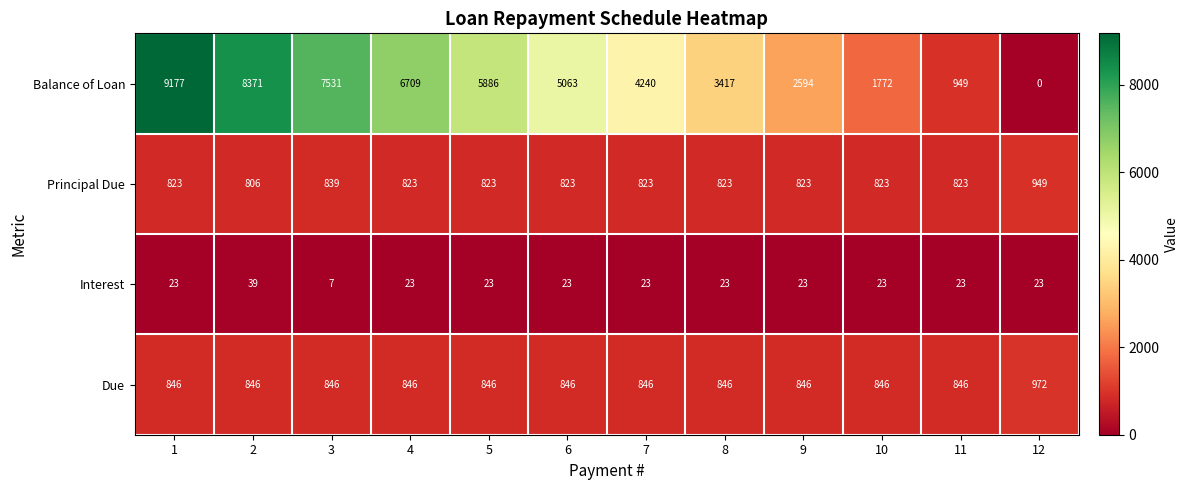

At which category does the chart reach its peak across all series?

1